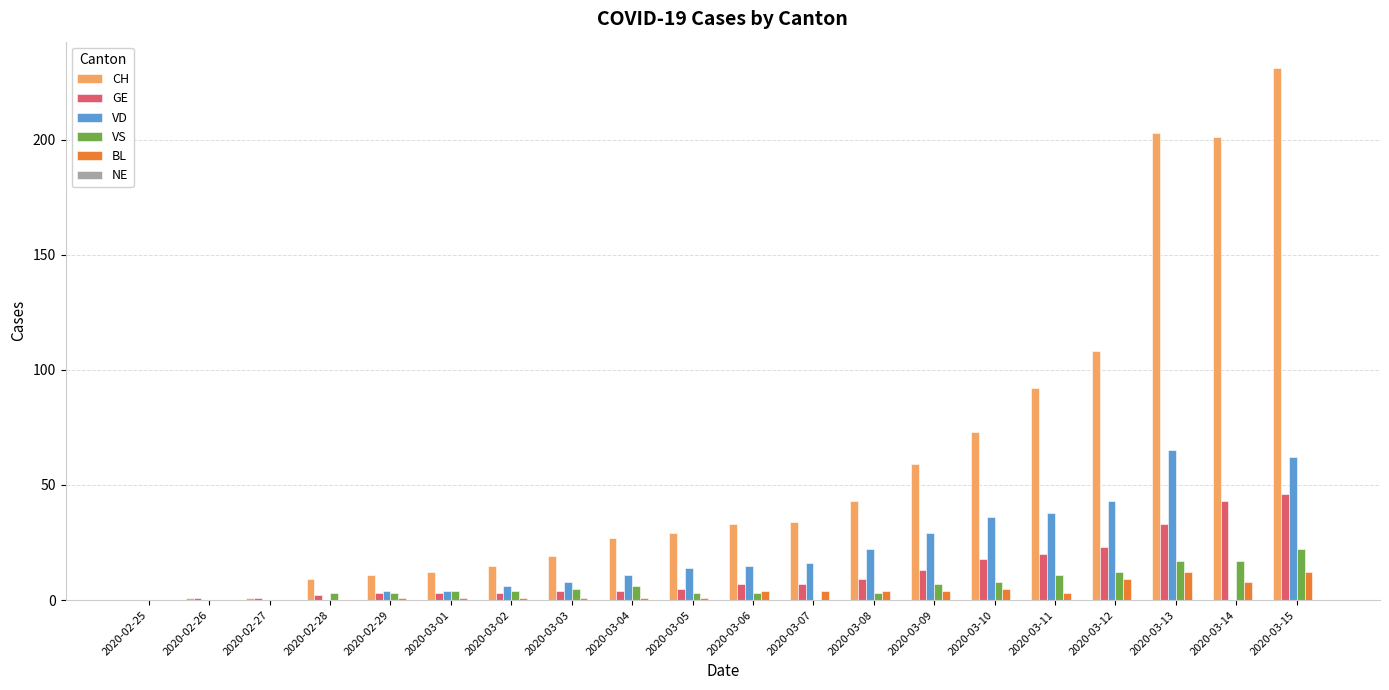

Which series changed the most between 2020-02-25 and 2020-03-08?

CH